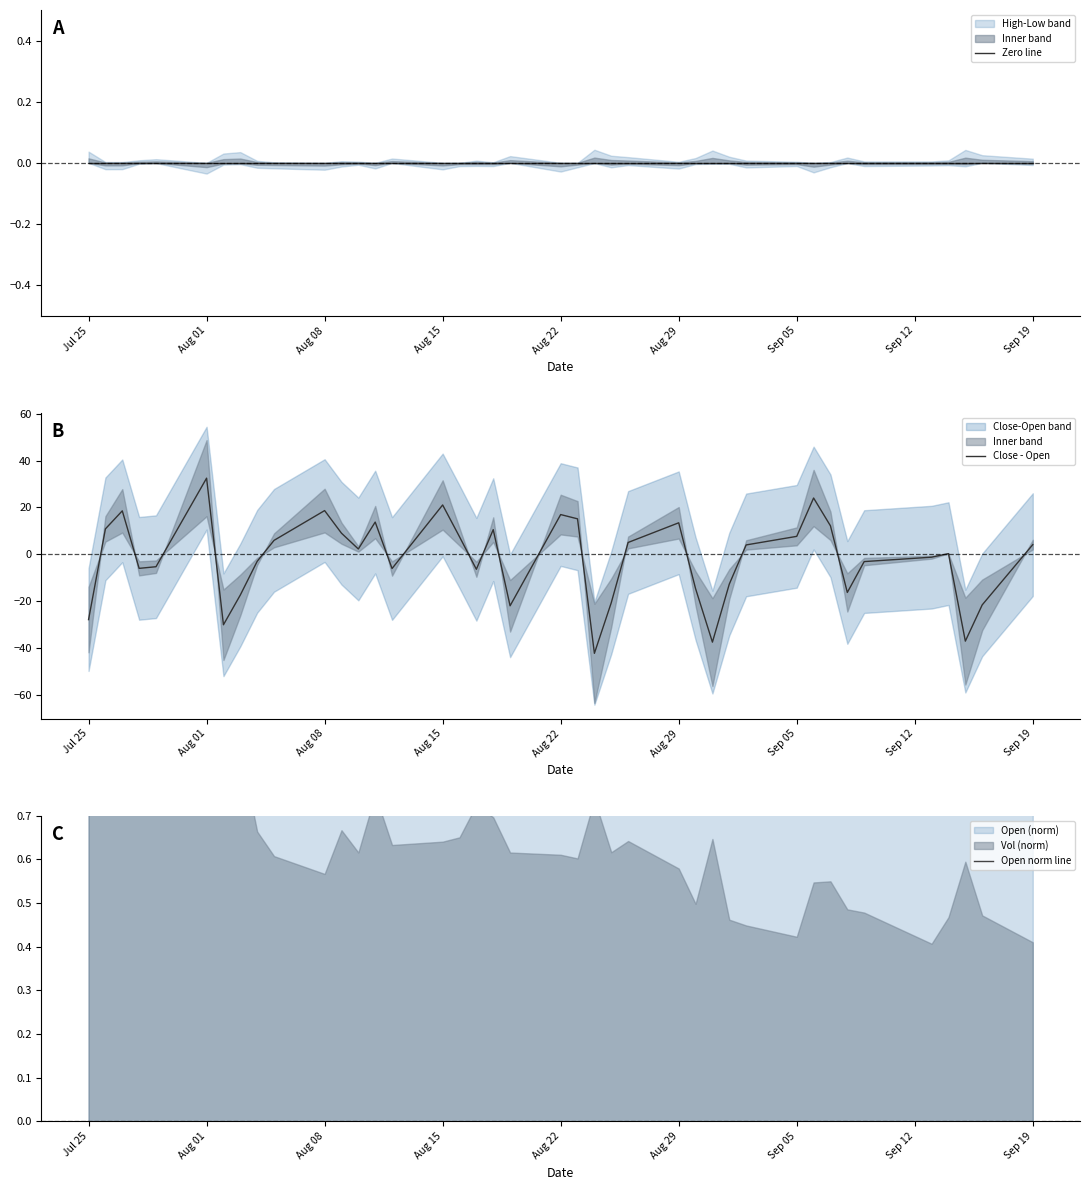

How many data points does each series have?

40